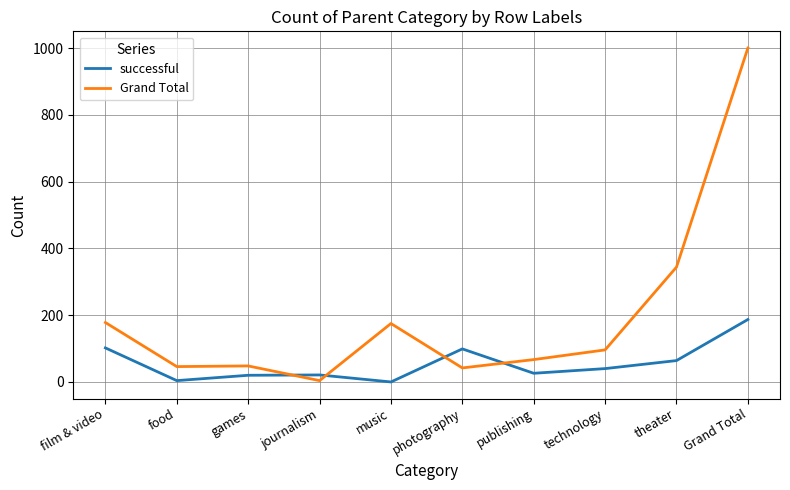

What is the minimum value for Grand Total?

4